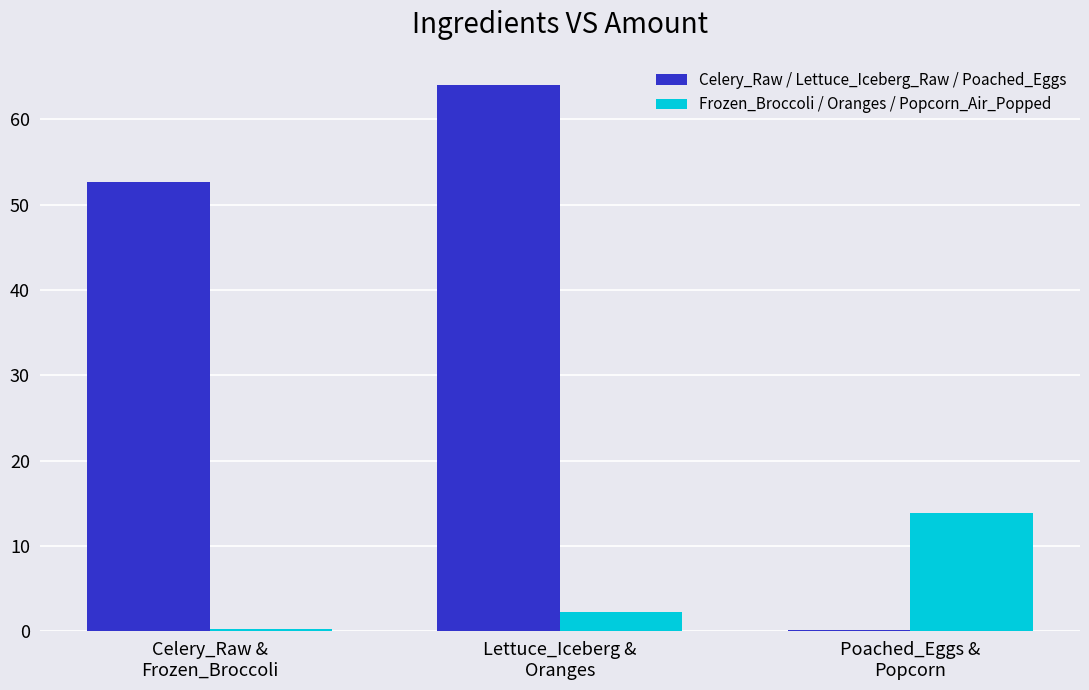

Which category has the highest value in the Celery_Raw / Lettuce_Iceberg_Raw / Poached_Eggs series?

Lettuce_Iceberg &
Oranges